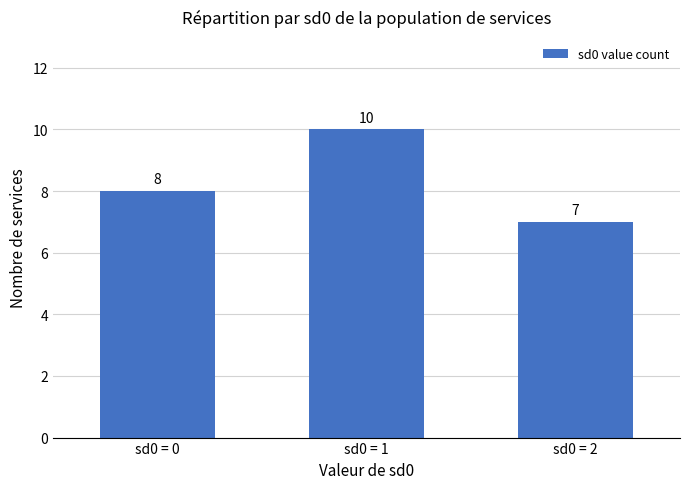

At which label is the value closest to 8?

sd0 = 0